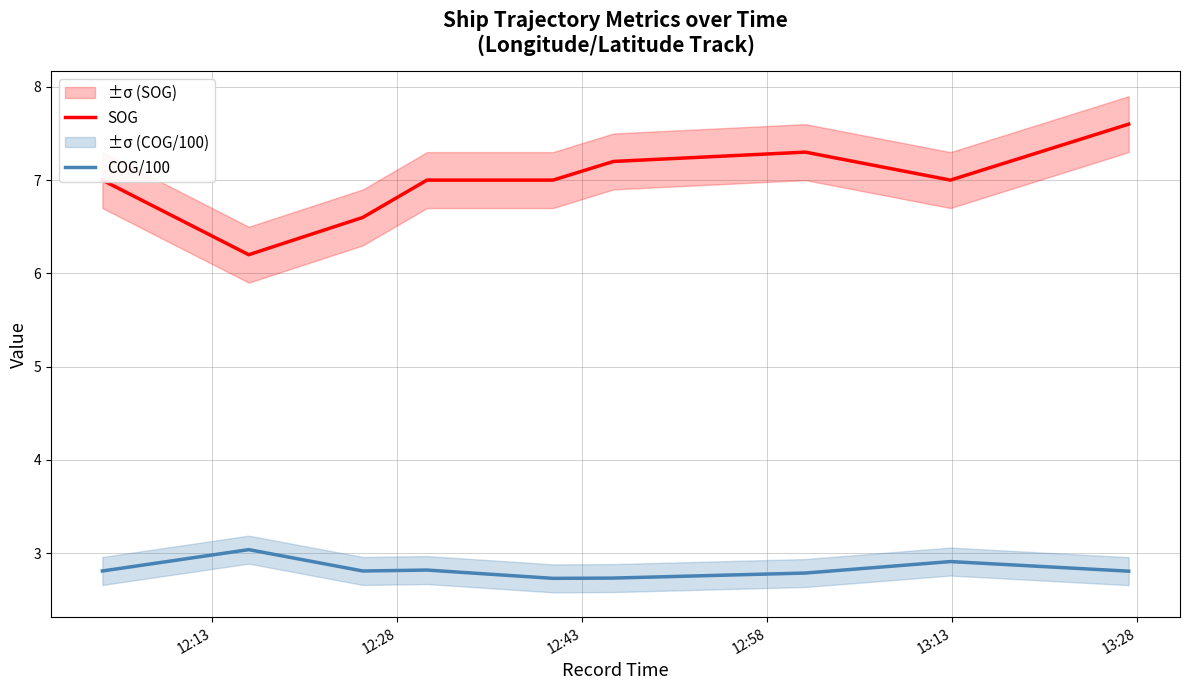

True or false: SOG and COG/100 intersect in this chart.

False